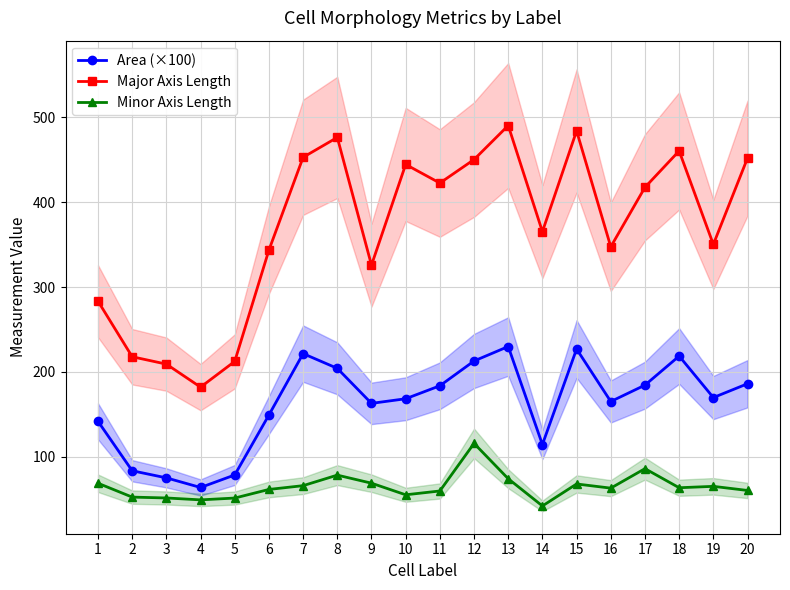

The Area (×100) series shows 227.1 at 15. True or false?

True